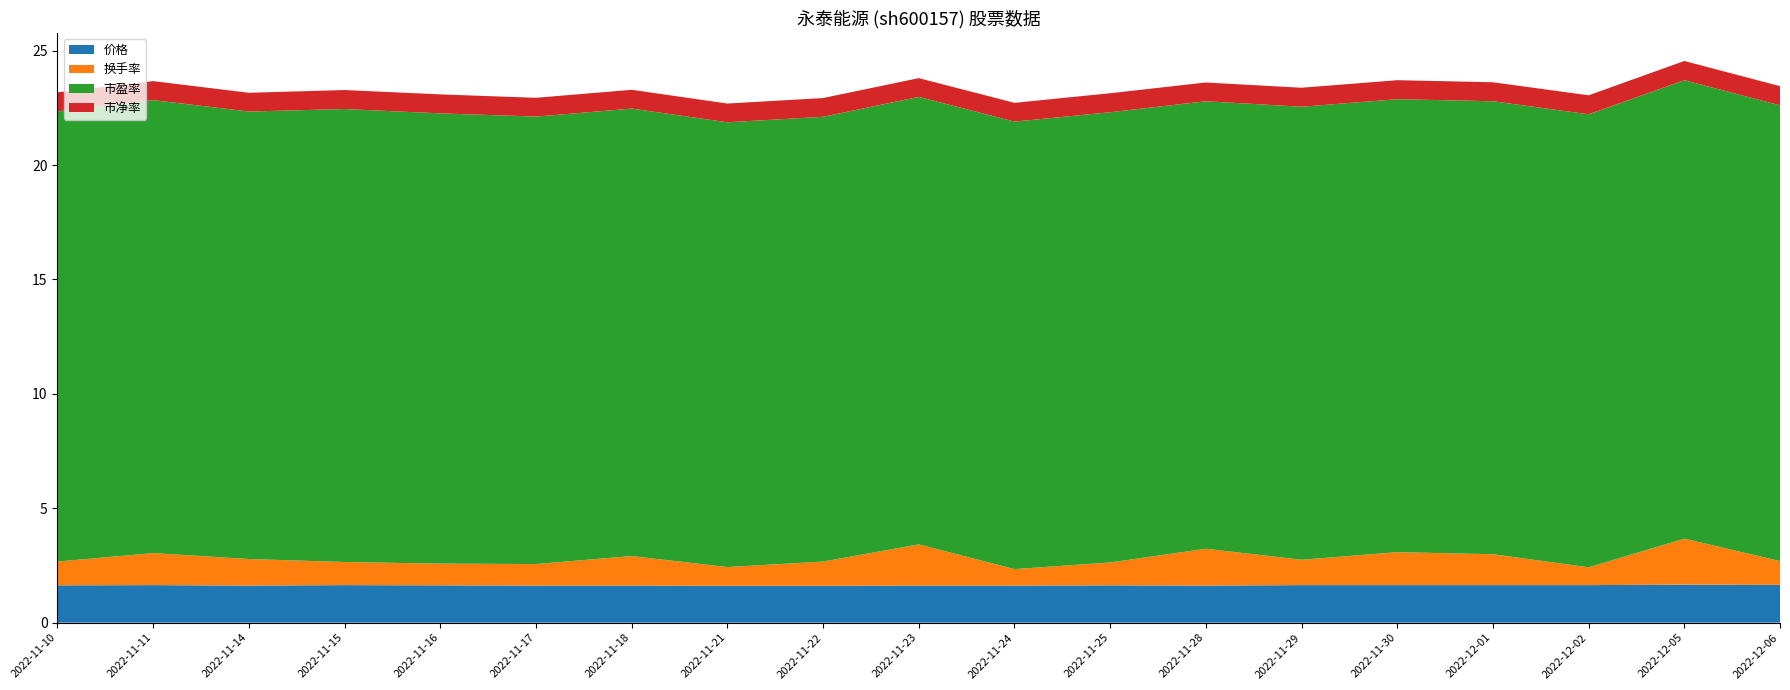

Reading right to left, transcribe all the data shown in this chart.

价格: 2022-12-06=1.6	2022-12-05=1.7	2022-12-02=1.6	2022-12-01=1.6	2022-11-30=1.6	2022-11-29=1.6	2022-11-28=1.6	2022-11-25=1.6	2022-11-24=1.6	2022-11-23=1.6	2022-11-22=1.6	2022-11-21=1.6	2022-11-18=1.6	2022-11-17=1.6	2022-11-16=1.6	2022-11-15=1.6	2022-11-14=1.6	2022-11-11=1.6	2022-11-10=1.6
换手率: 2022-12-06=1.0	2022-12-05=2.0	2022-12-02=0.8	2022-12-01=1.4	2022-11-30=1.4	2022-11-29=1.1	2022-11-28=1.6	2022-11-25=1.0	2022-11-24=0.7	2022-11-23=1.8	2022-11-22=1.1	2022-11-21=0.8	2022-11-18=1.3	2022-11-17=0.9	2022-11-16=0.9	2022-11-15=1.0	2022-11-14=1.2	2022-11-11=1.4	2022-11-10=1.0
市盈率: 2022-12-06=19.9	2022-12-05=20.0	2022-12-02=19.8	2022-12-01=19.8	2022-11-30=19.8	2022-11-29=19.8	2022-11-28=19.6	2022-11-25=19.7	2022-11-24=19.6	2022-11-23=19.6	2022-11-22=19.4	2022-11-21=19.4	2022-11-18=19.6	2022-11-17=19.6	2022-11-16=19.7	2022-11-15=19.8	2022-11-14=19.6	2022-11-11=19.8	2022-11-10=19.7
市净率: 2022-12-06=0.8	2022-12-05=0.8	2022-12-02=0.8	2022-12-01=0.8	2022-11-30=0.8	2022-11-29=0.8	2022-11-28=0.8	2022-11-25=0.8	2022-11-24=0.8	2022-11-23=0.8	2022-11-22=0.8	2022-11-21=0.8	2022-11-18=0.8	2022-11-17=0.8	2022-11-16=0.8	2022-11-15=0.8	2022-11-14=0.8	2022-11-11=0.8	2022-11-10=0.8